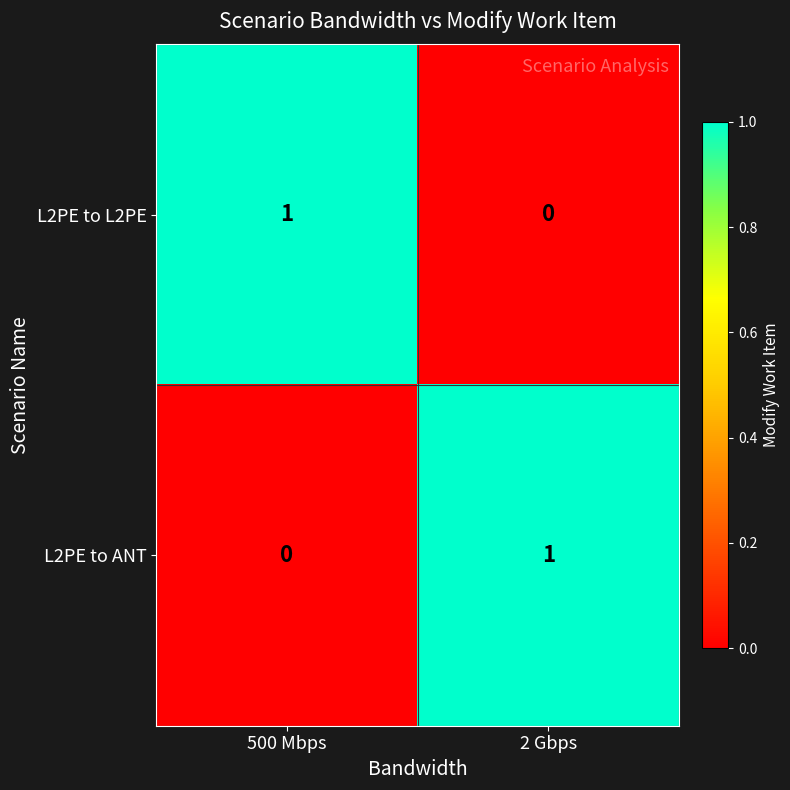

Reading left to right, what are all the values shown in this chart?

L2PE to L2PE: 500 Mbps=1	2 Gbps=0
L2PE to ANT: 500 Mbps=0	2 Gbps=1